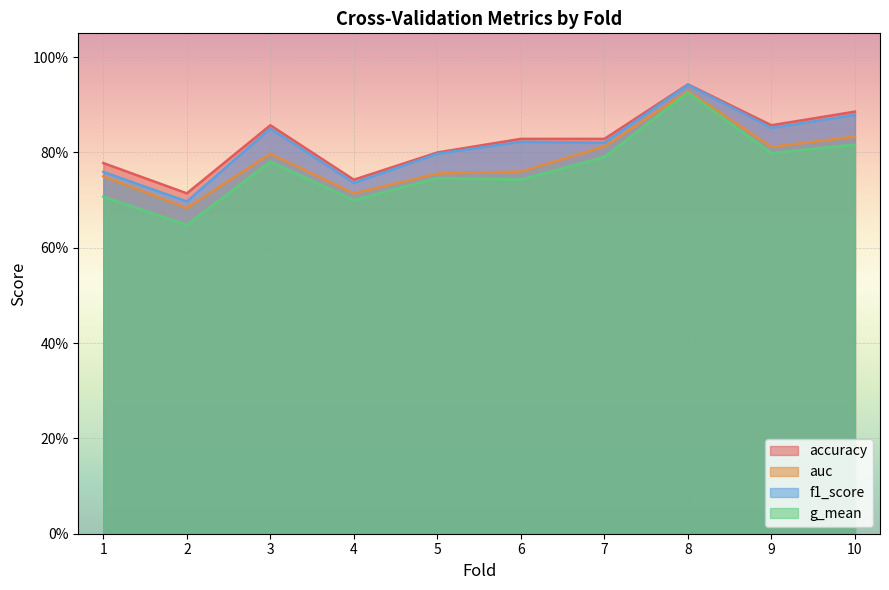

What is the minimum value shown in the chart?

0.6